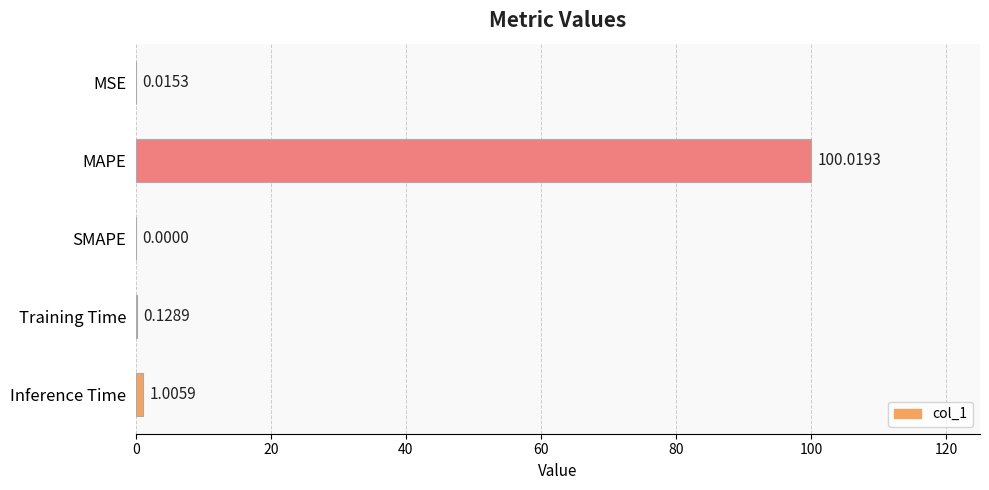

Which category has the highest value across all series?

MAPE